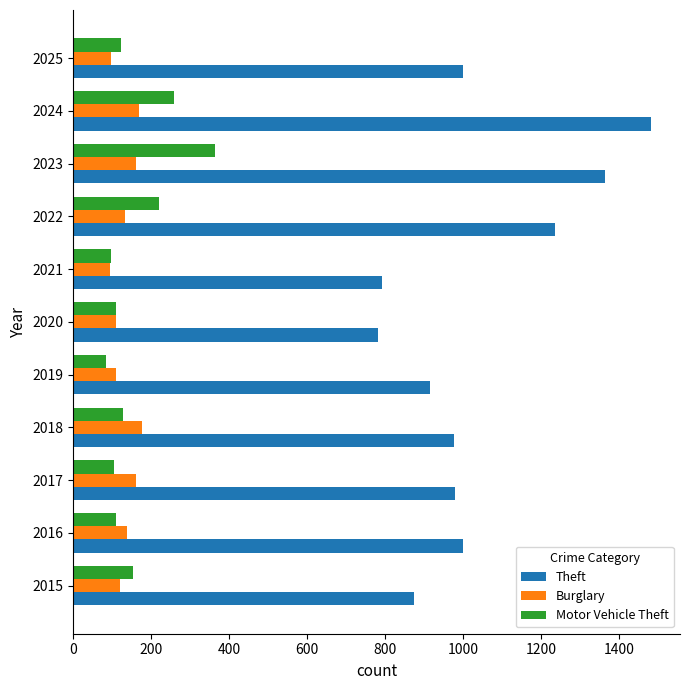

Is the value of Motor Vehicle Theft at 2018 greater than the value of Theft at 2024?

No